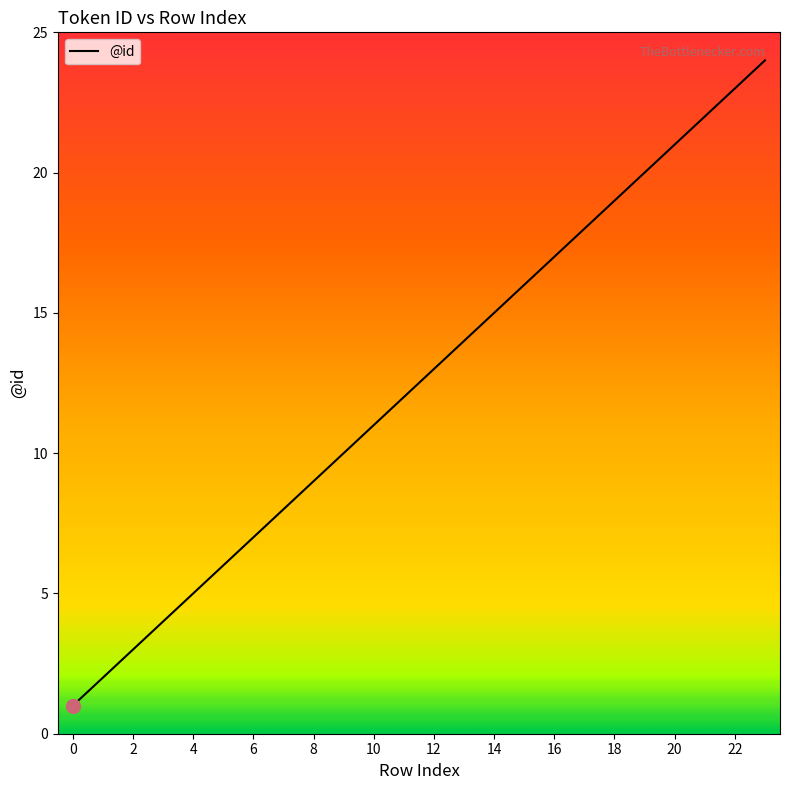

Reading left to right, transcribe all the data shown in this chart.

1	2	3	4	5	6	7	8	9	10	11	12	13	14	15	16	17	18	19	20	21	22	23	24